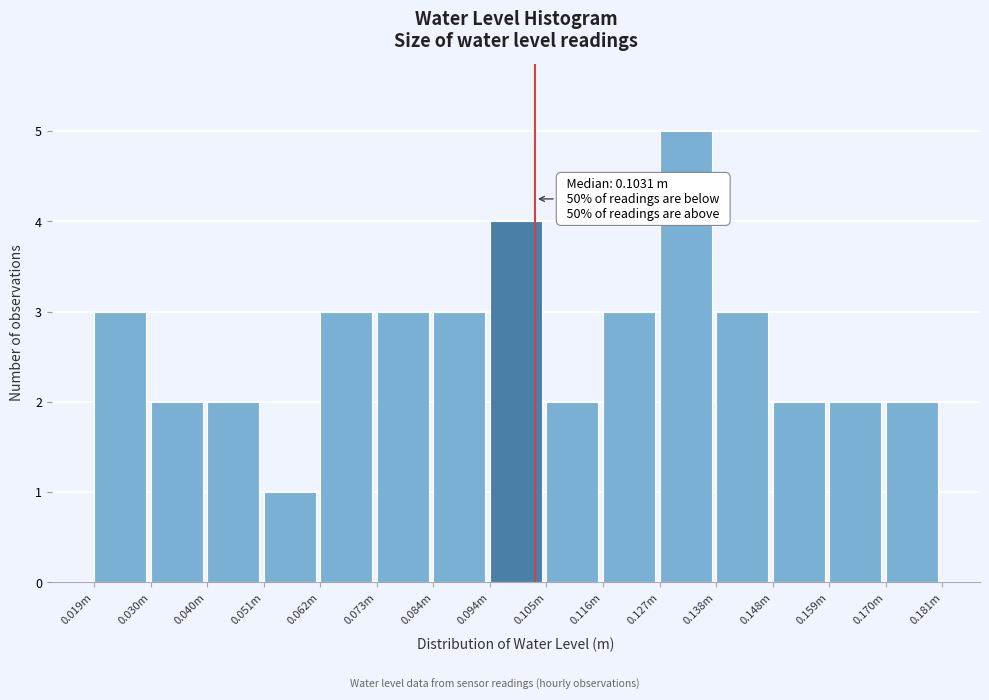

Reading left to right, list all the values displayed in this chart.

0.019m=3	0.030m=2	0.040m=2	0.051m=1	0.062m=3	0.073m=3	0.084m=3	0.094m=4	0.105m=2	0.116m=3	0.127m=5	0.138m=3	0.148m=2	0.159m=2	0.170m=2